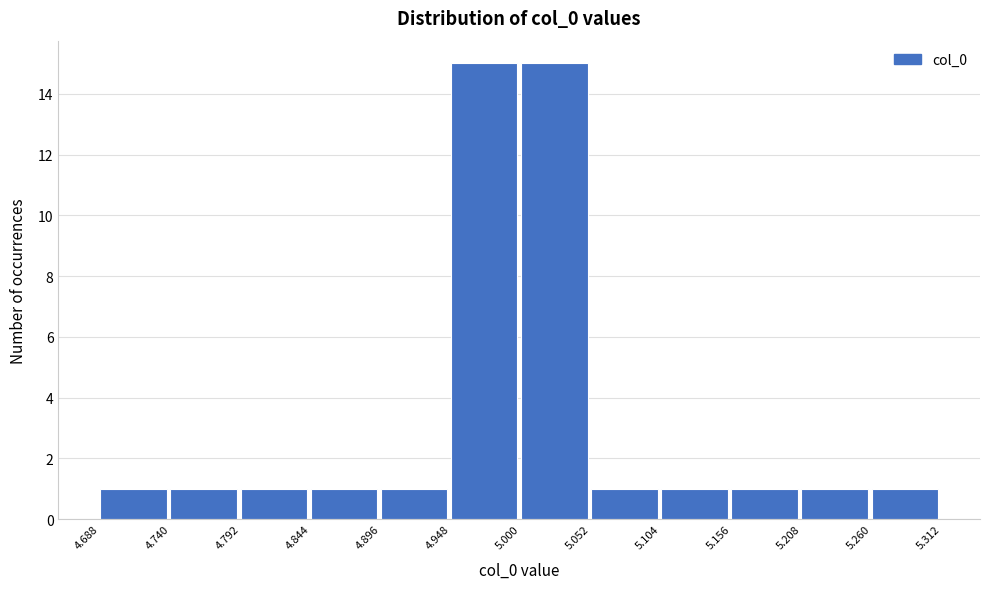

Reading left to right, transcribe this chart: for each bar, give the range it covers on the x-axis and its height. The values are not printed on the chart, so give them approximately, as read against the axis.

4.688 to 4.740: 1
4.740 to 4.792: 1
4.792 to 4.844: 1
4.844 to 4.896: 1
4.896 to 4.948: 1
4.948 to 5.000: 15
5.000 to 5.052: 15
5.052 to 5.104: 1
5.104 to 5.156: 1
5.156 to 5.208: 1
5.208 to 5.260: 1
5.260 to 5.312: 1